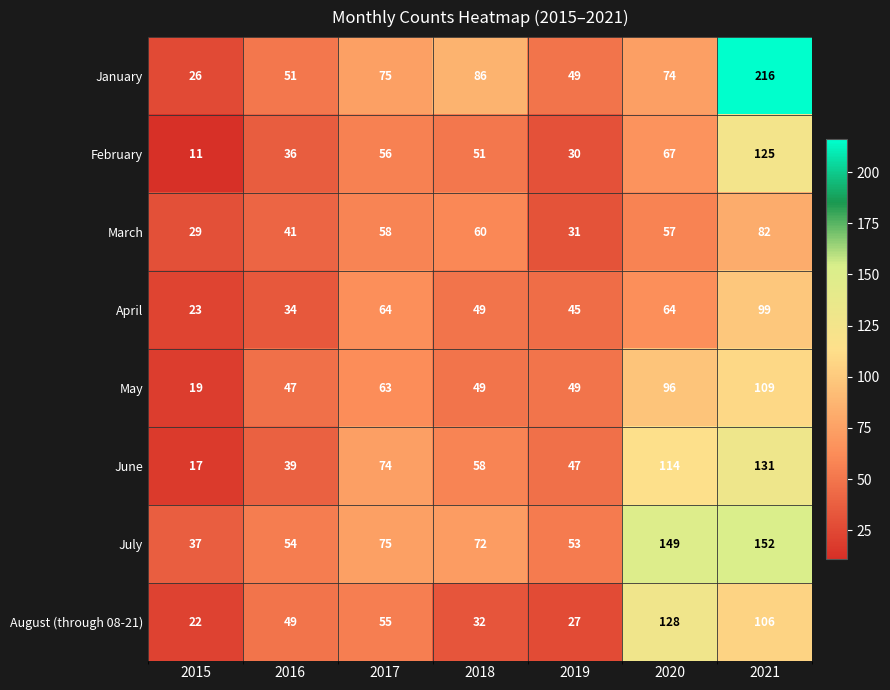

What is the greatest value displayed?

216